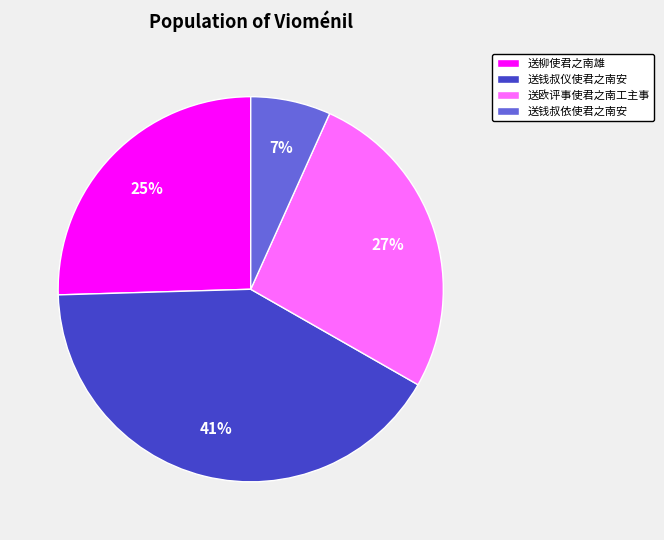

True or false: 送柳使君之南雄 accounts for 25% of the total.

True